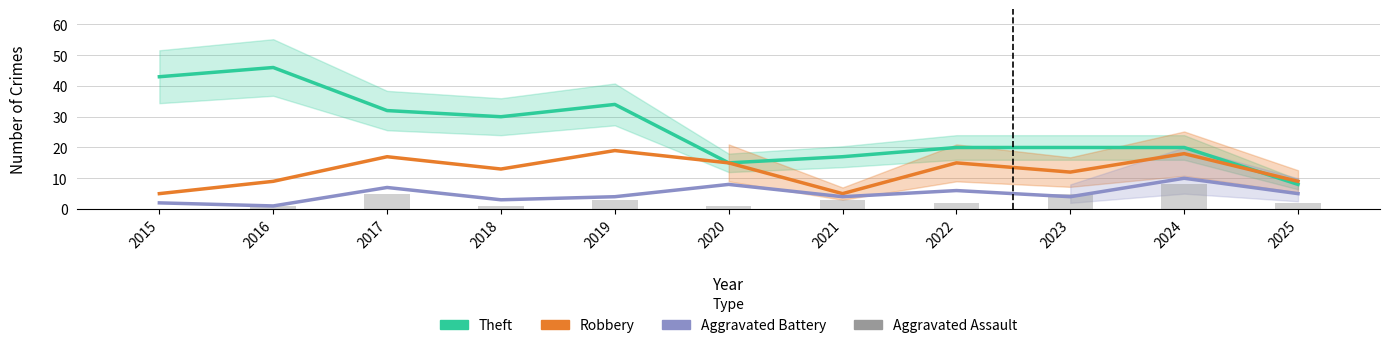

What is the sum of all Aggravated Assault values?

31